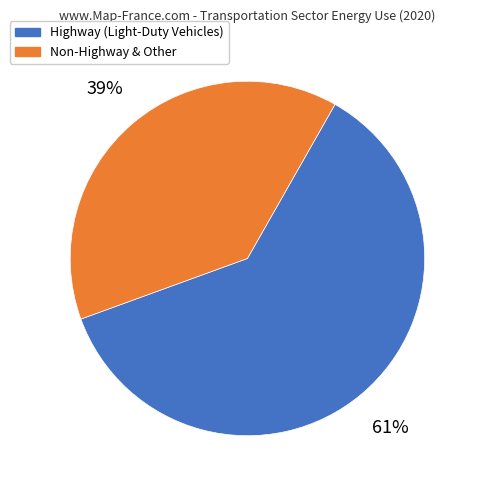

True or false: Highway (Light-Duty Vehicles) accounts for 55% of the total.

False